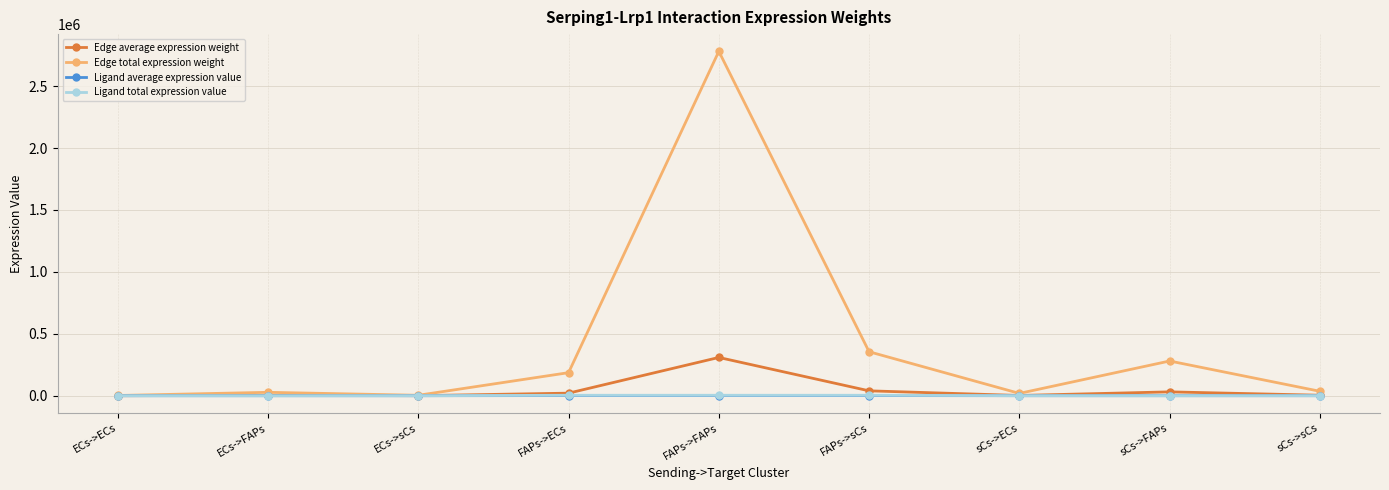

Between FAPs->sCs and sCs->sCs, which series saw the biggest shift?

Edge total expression weight